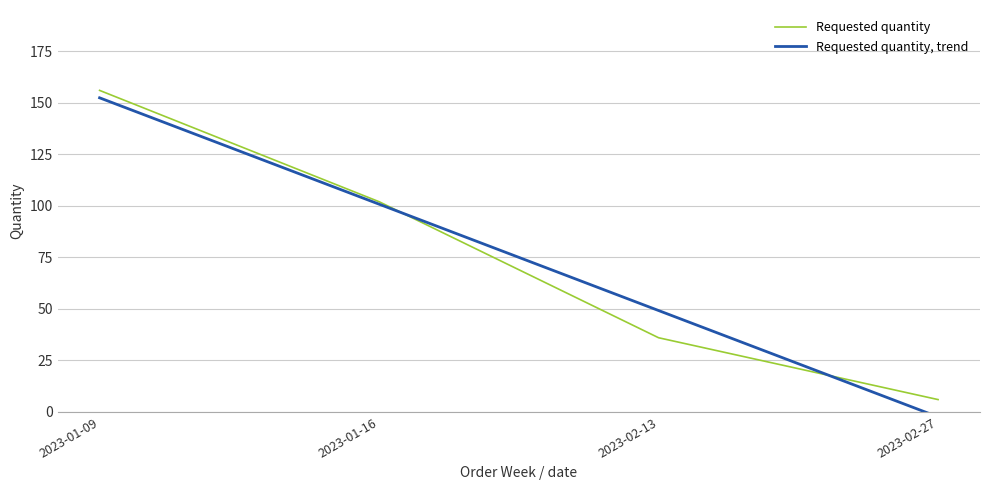

After their last crossing, which series has the higher values: Requested quantity or Requested quantity, trend?

Requested quantity